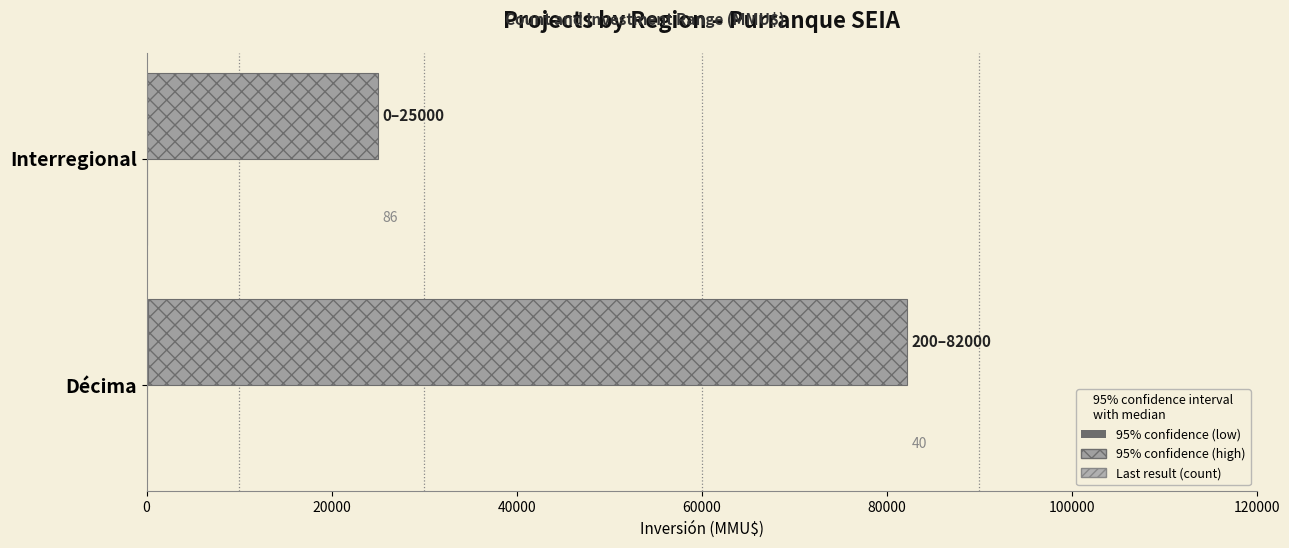

How many bars are there in total?

6